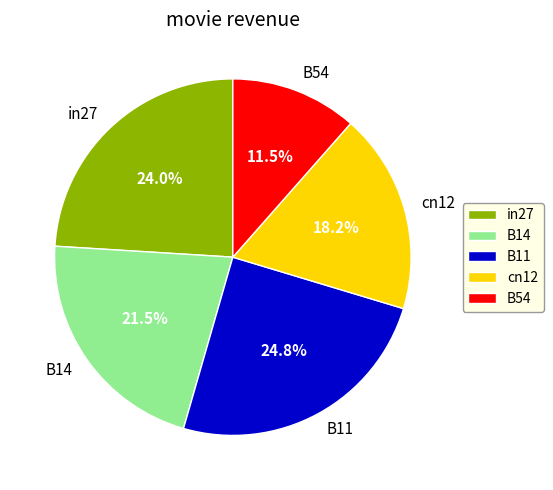

True or false: B54 accounts for 22% of the total.

False